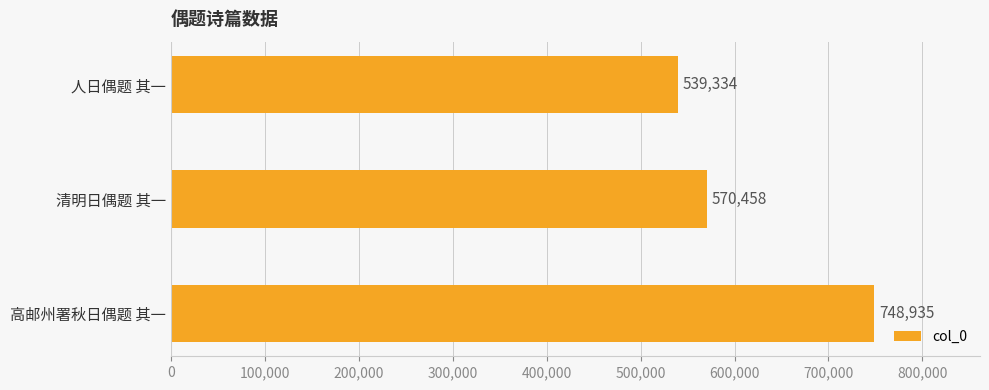

What is the average value?

619576